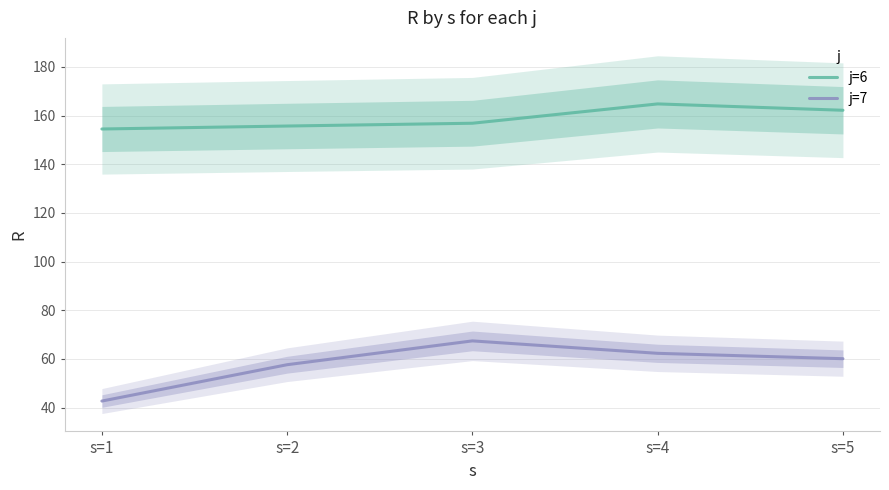

Which series has the largest total across all categories?

j=6